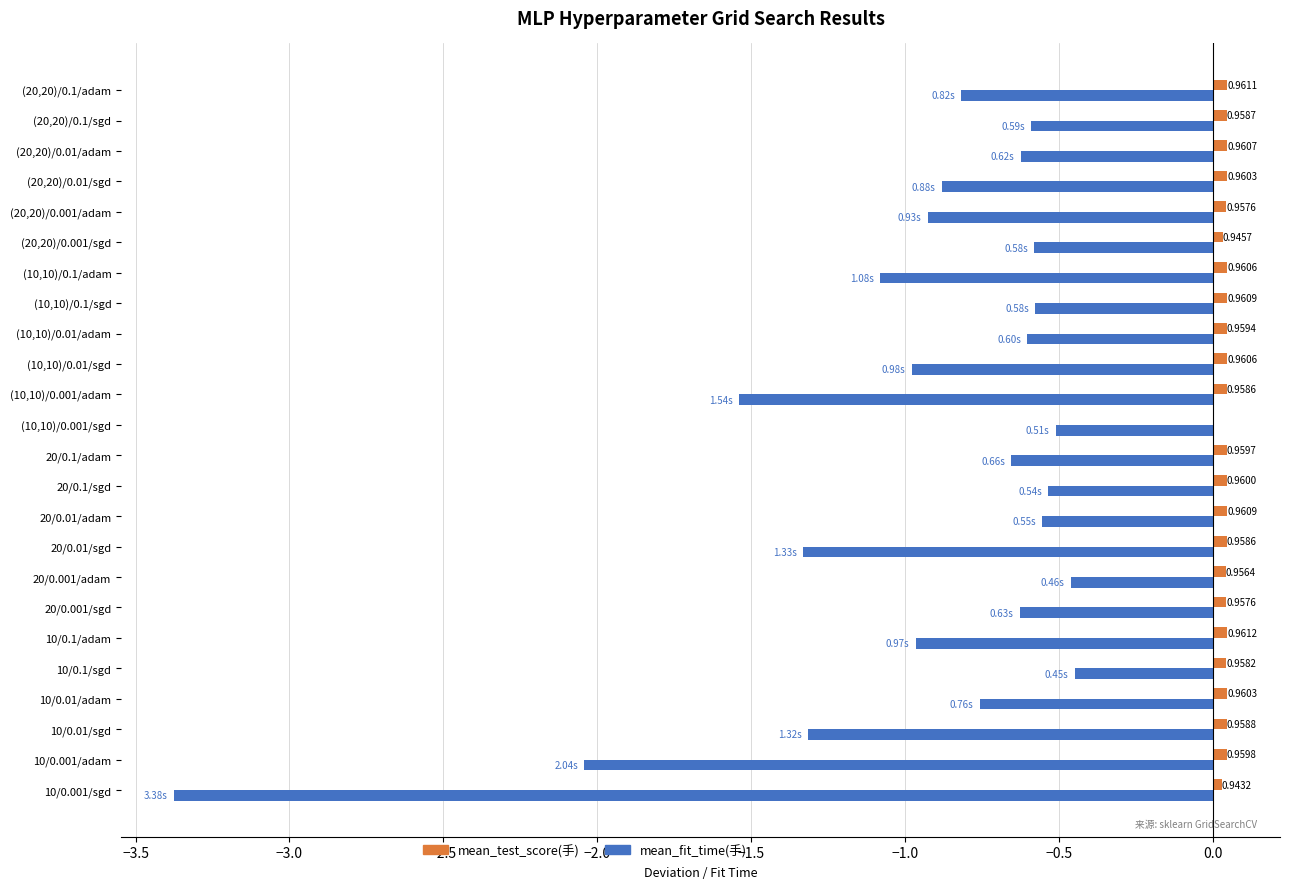

Which series changed the most between (20,20)/0.001/adam and (20,20)/0.01/adam?

mean_fit_time(手)